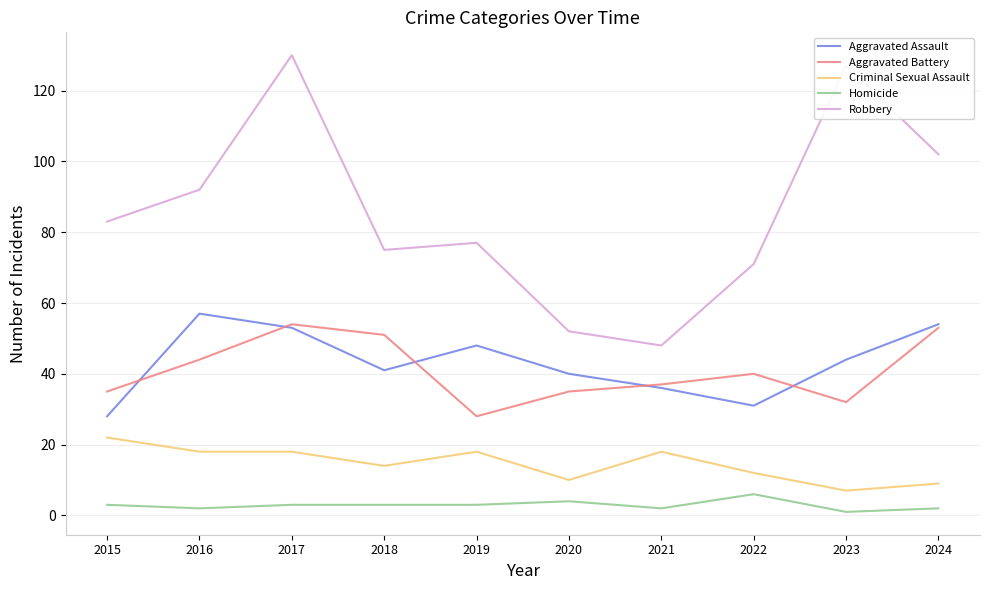

Count the number of data series in this chart.

5